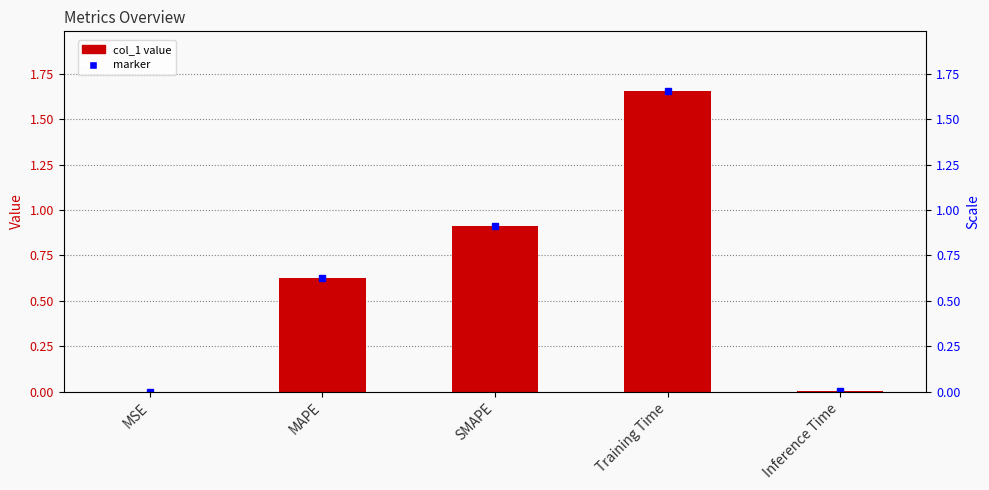

At which label is the value closest to 0?

MSE